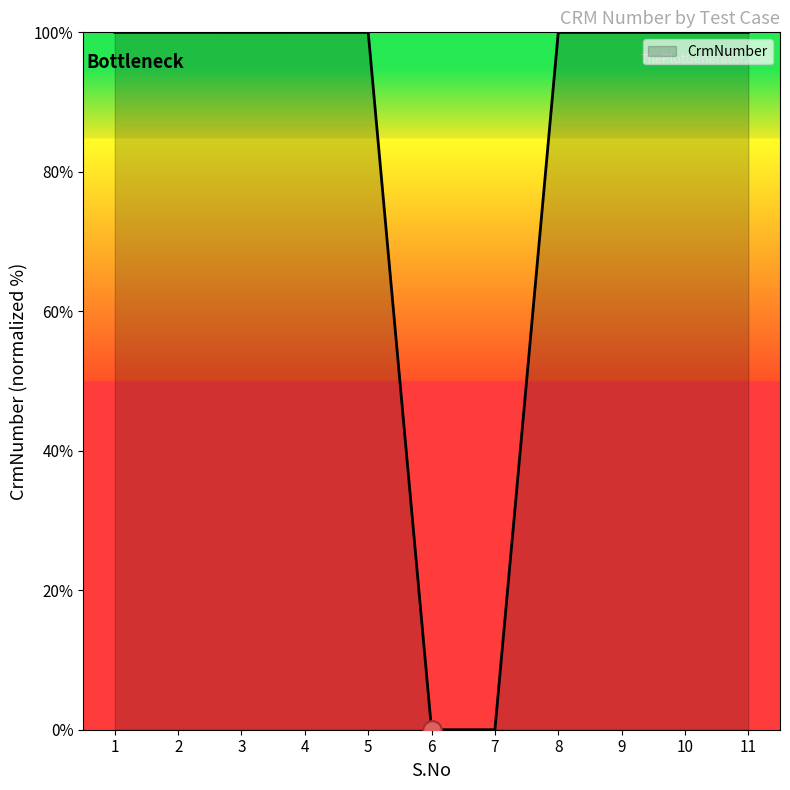

What is the maximum value shown in the chart?

100.0